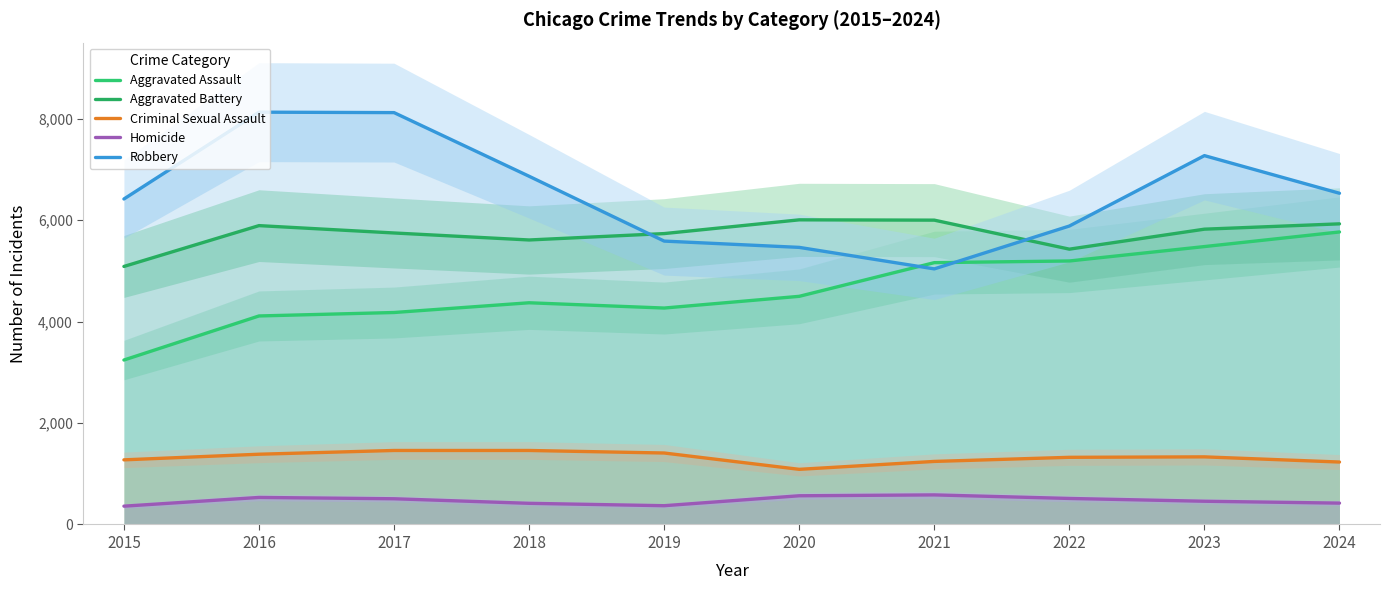

Which series has the largest range (max minus min)?

Robbery